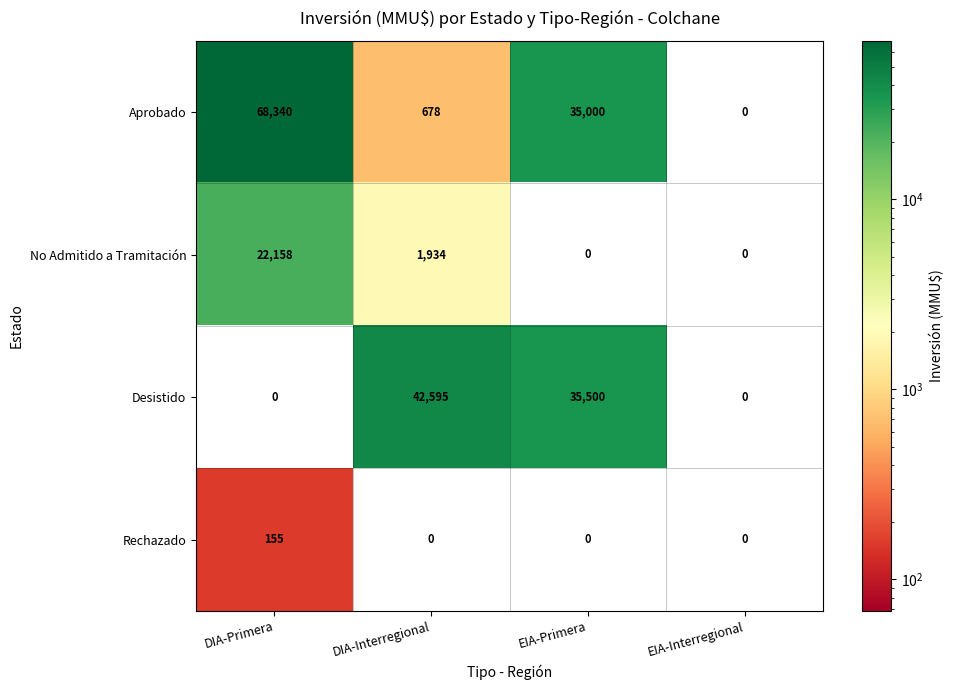

Which category has the highest value across all series?

DIA-Primera